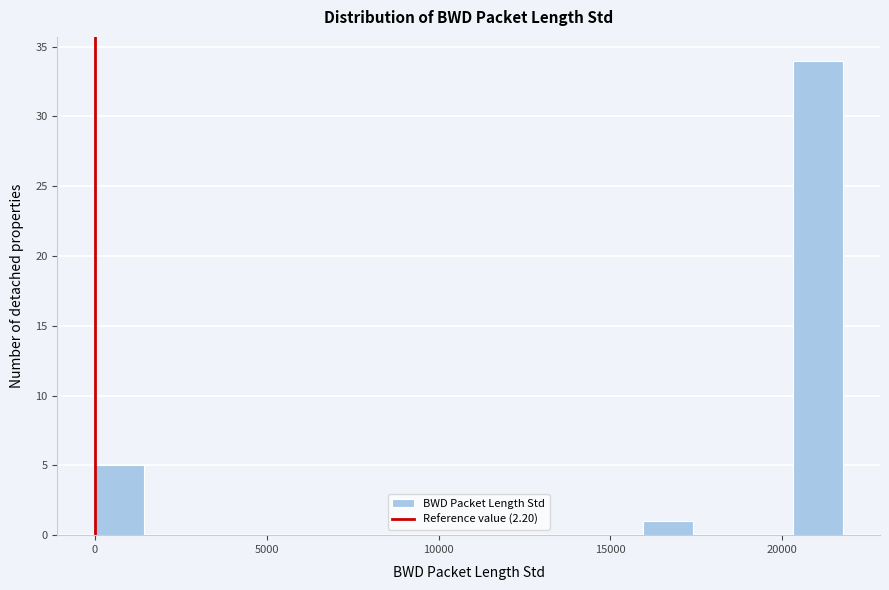

Read against the x-axis, roughly where is the centre of the tallest bar?

21000